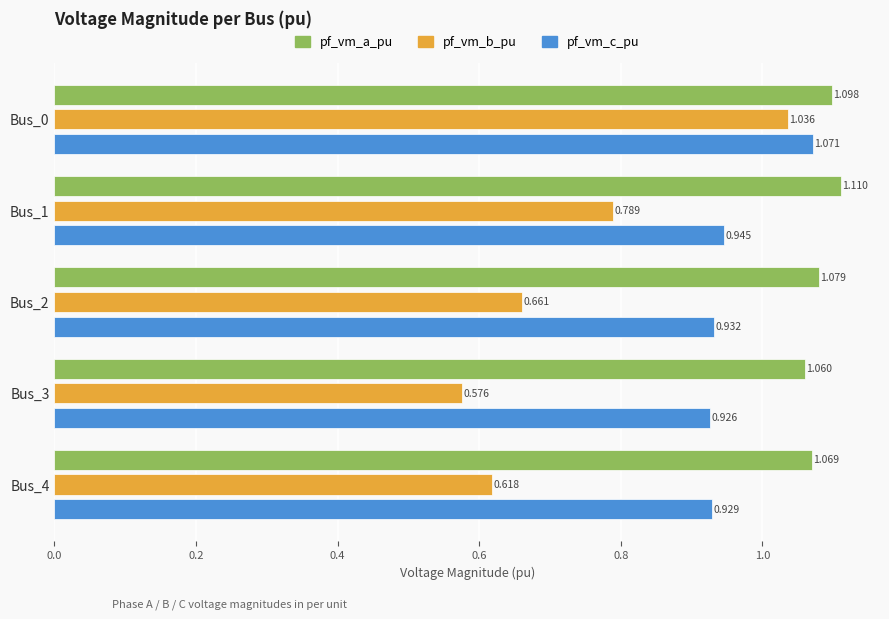

Which series has the largest range (max minus min)?

pf_vm_b_pu